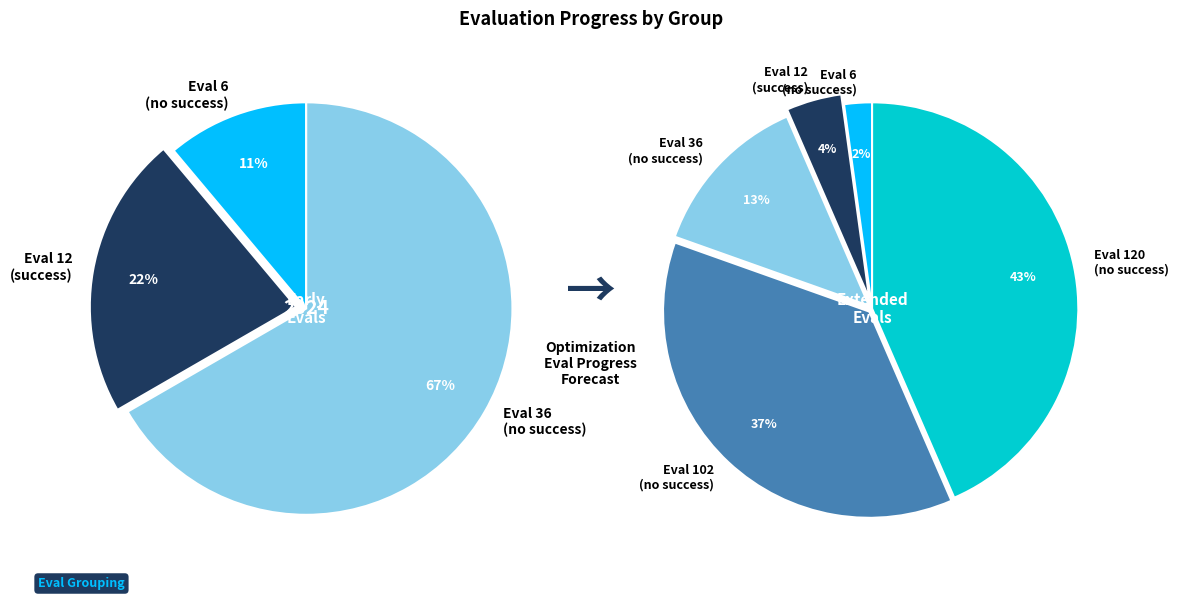

Is it true that evals=120 (success=0) is 49% of the pie?

False